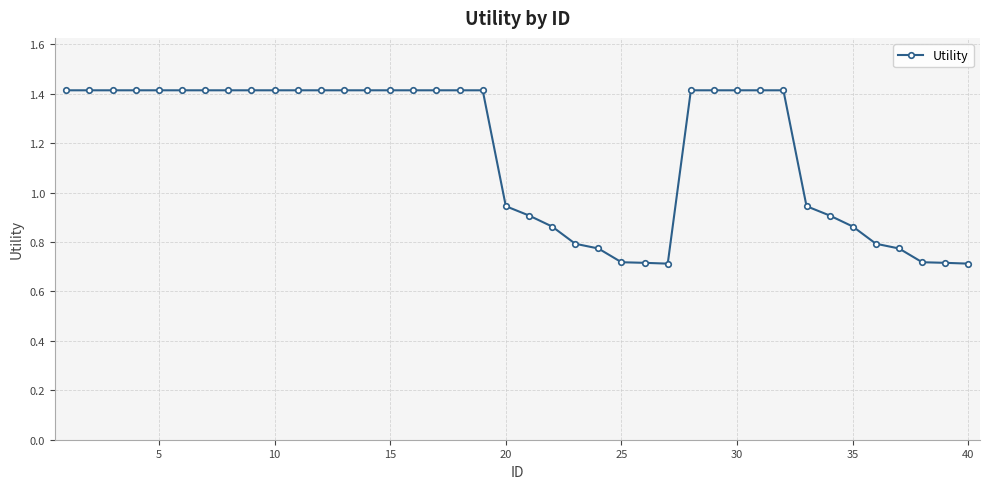

What is the sum of all values?

46.8